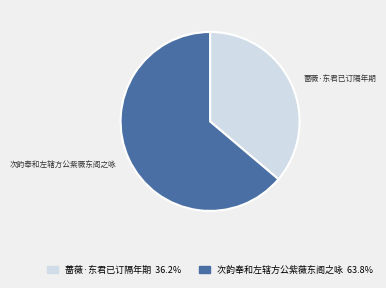

How many segments does this pie chart have?

2